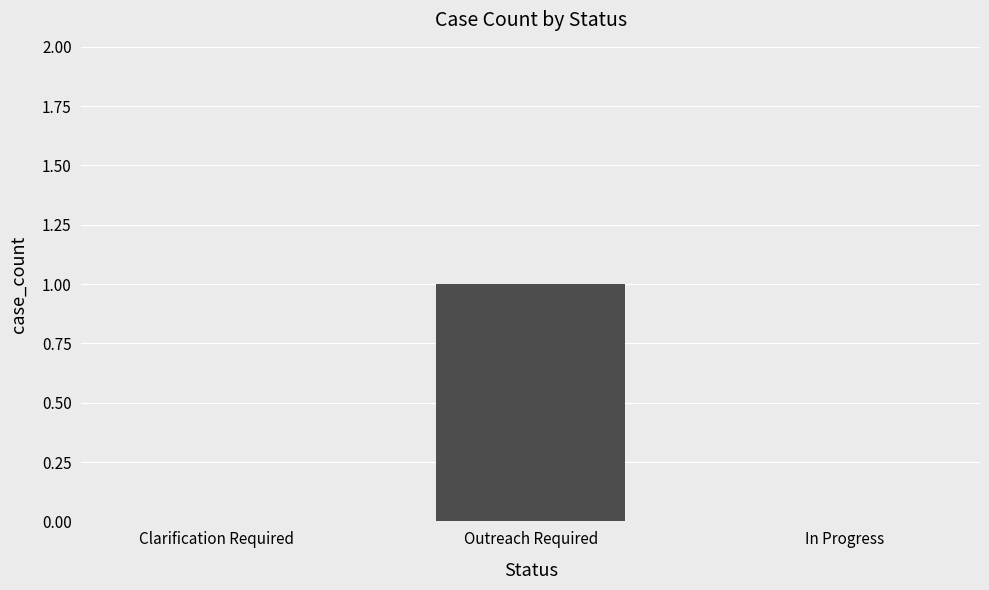

Is it true that the value at Clarification Required is 0?

True